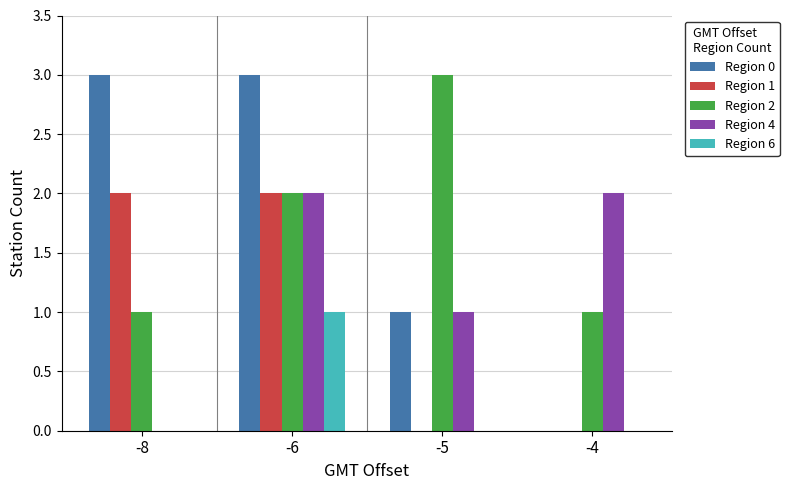

Reading left to right, transcribe all the data shown in this chart.

Region 0: -8=3	-6=3	-5=1	-4=0
Region 1: -8=2	-6=2	-5=0	-4=0
Region 2: -8=1	-6=2	-5=3	-4=1
Region 4: -8=0	-6=2	-5=1	-4=2
Region 6: -8=0	-6=1	-5=0	-4=0